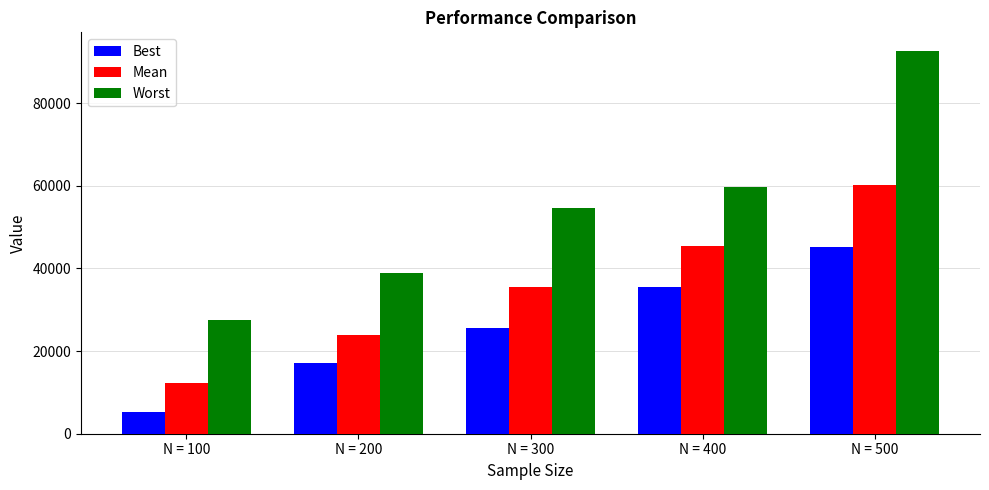

At which category is the sum across all series the highest?

N = 500